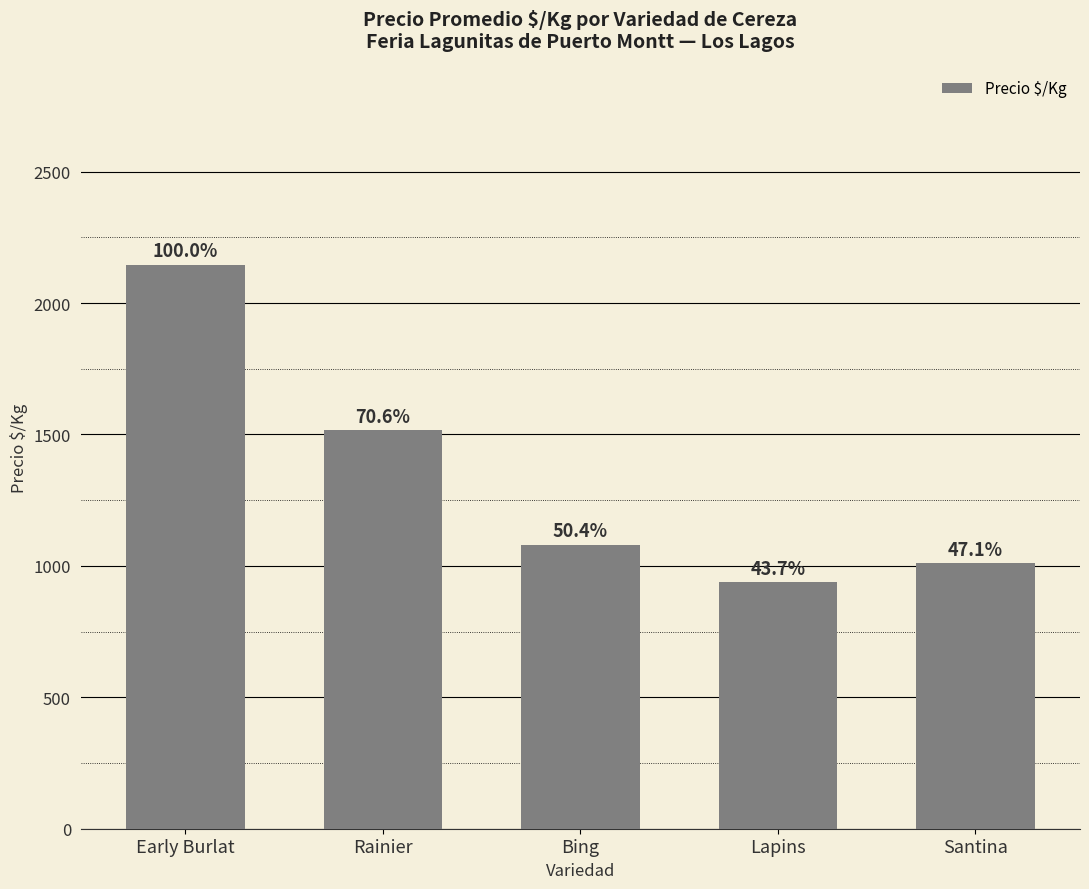

Does the chart contain any negative values?

No